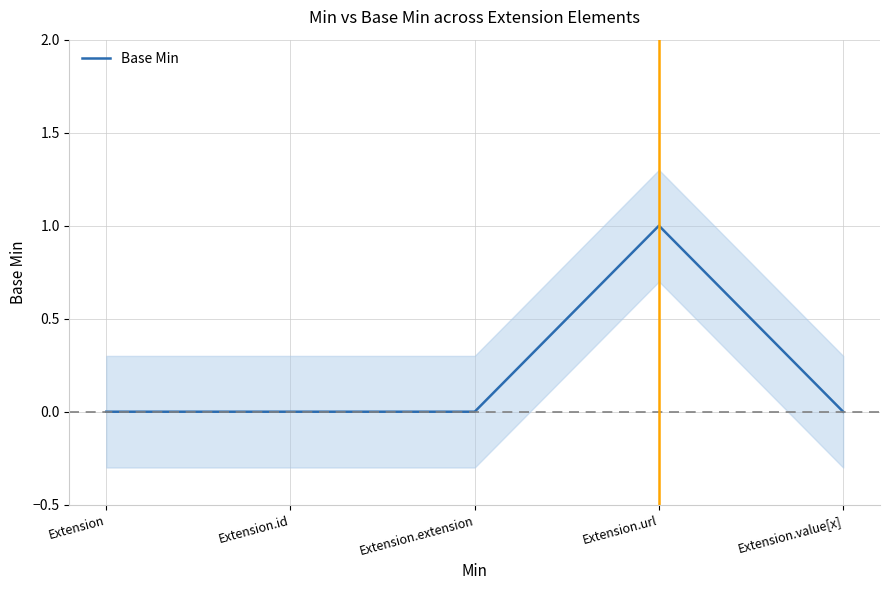

Does the chart have visible grid lines?

Yes